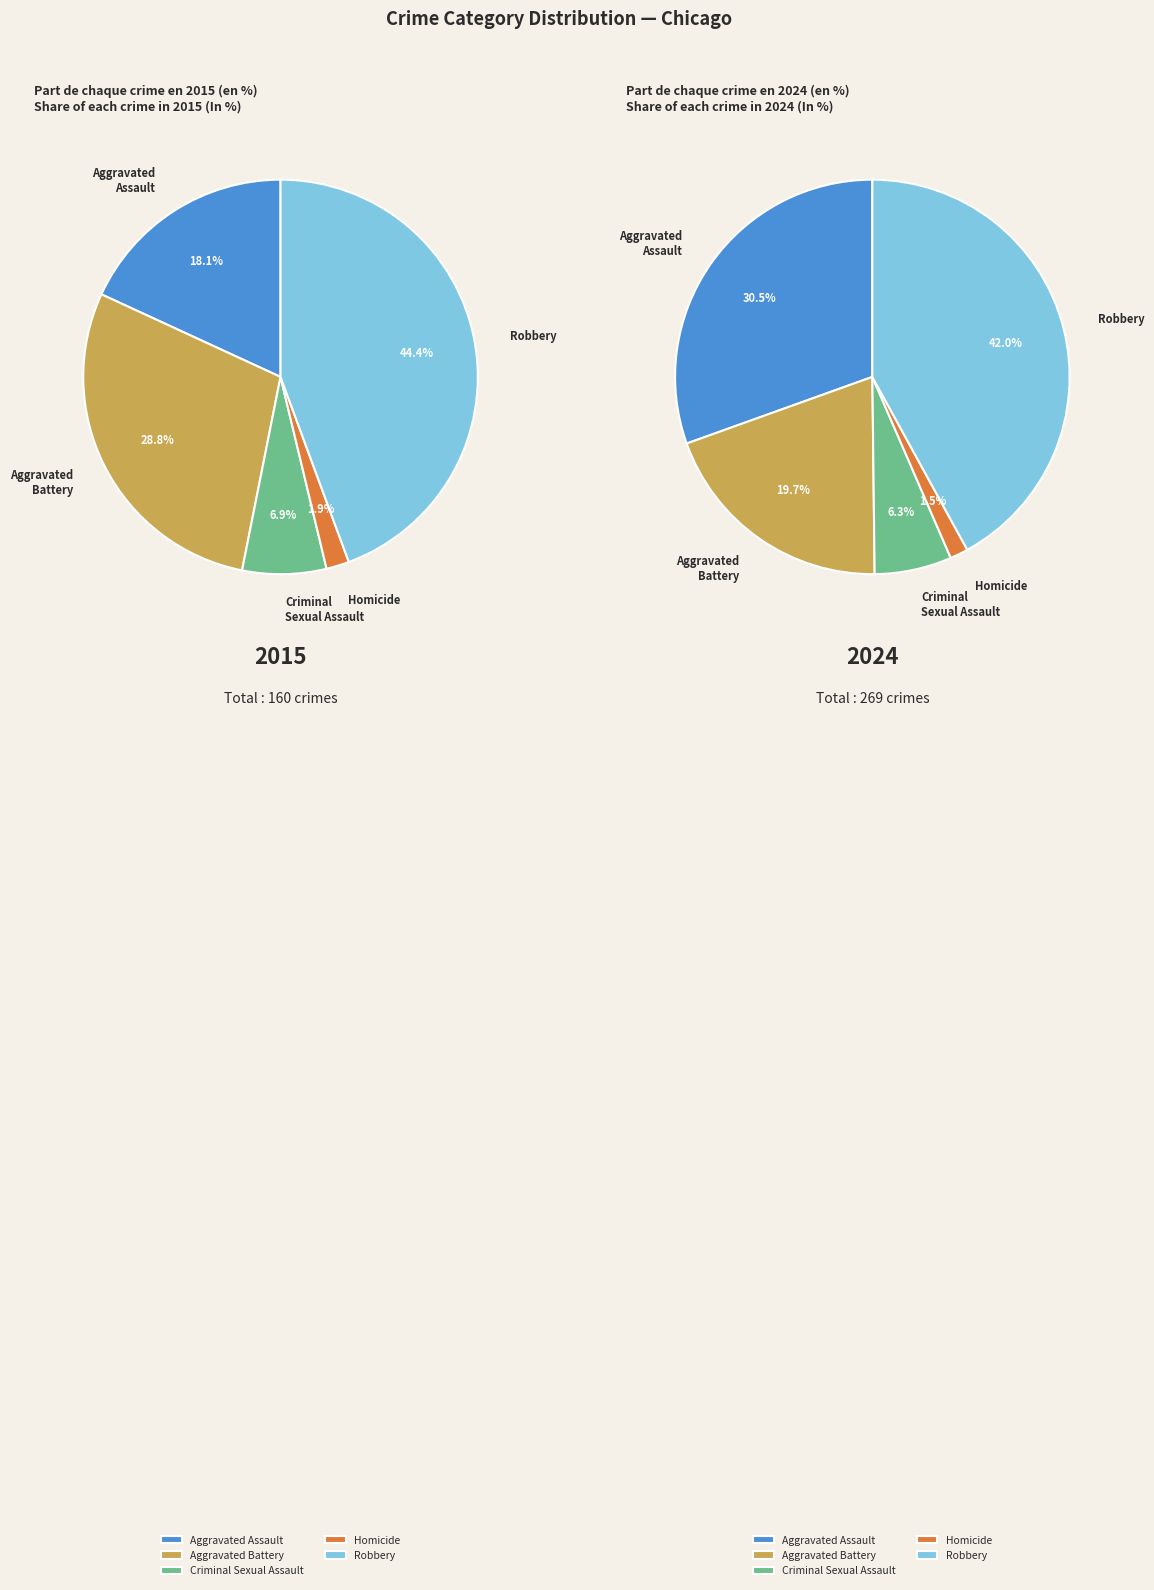

To the nearest percent, what is the difference between the Robbery and Homicide slice percentages?

41%